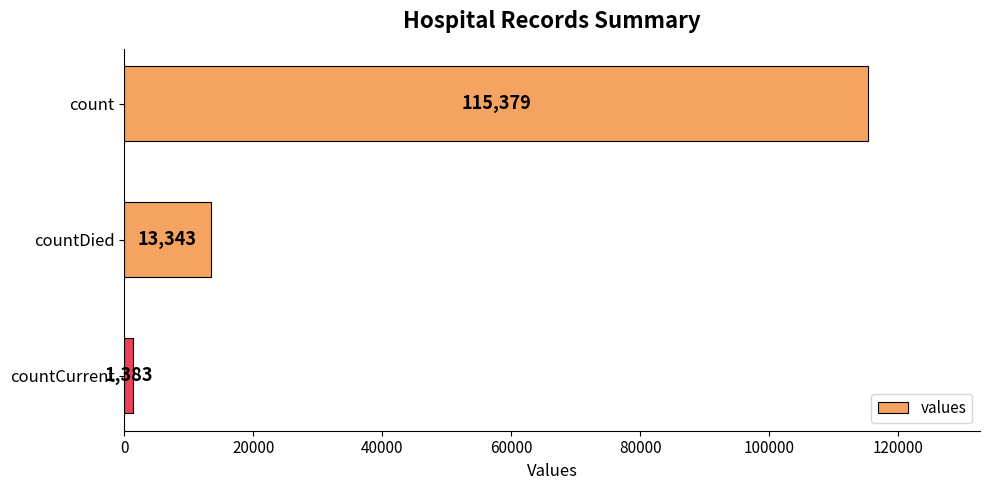

List the labels in order of value, smallest first.

countCurrent, countDied, count